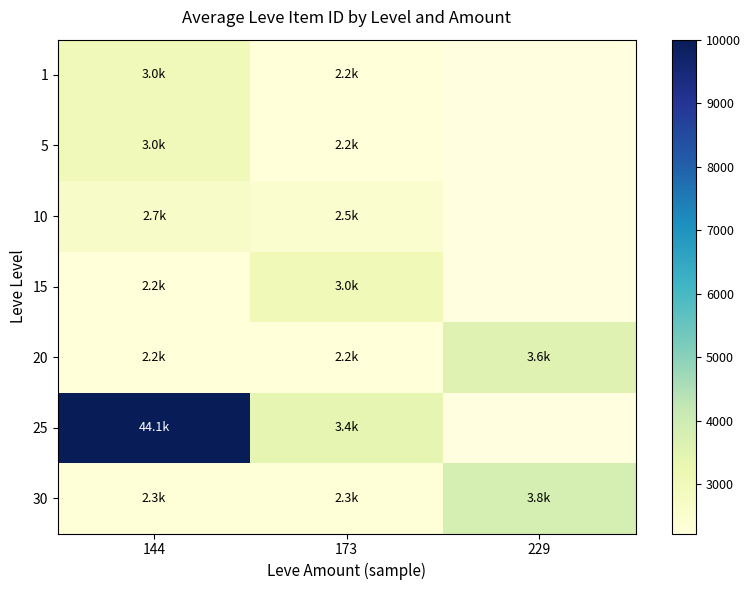

List the series in order of their peak value, lowest first.

10, 1, 5, 15, 20, 30, 25